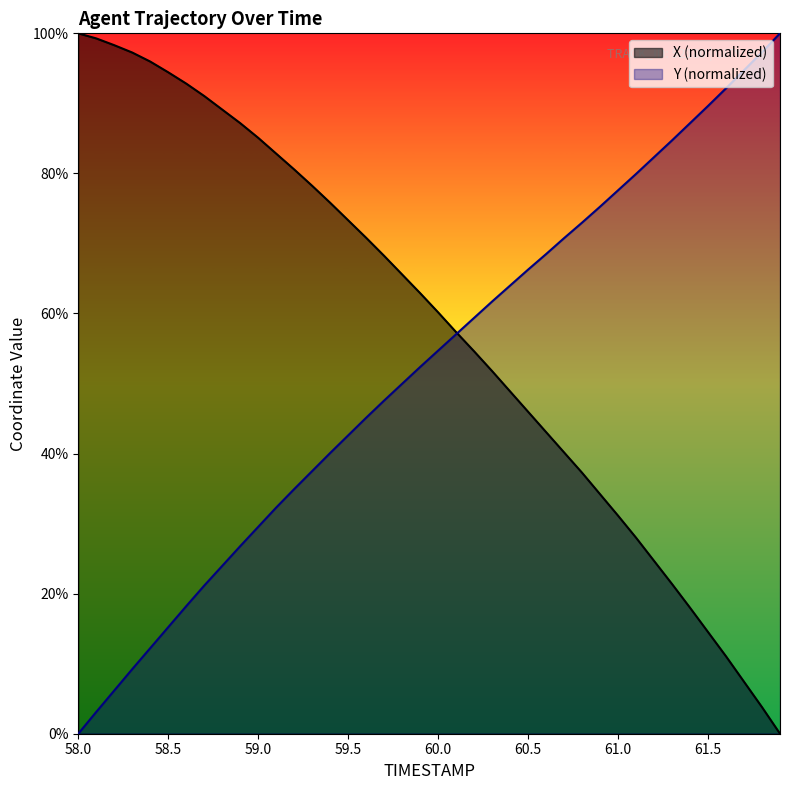

What is the difference between the highest and lowest values at 60.3?

9.9